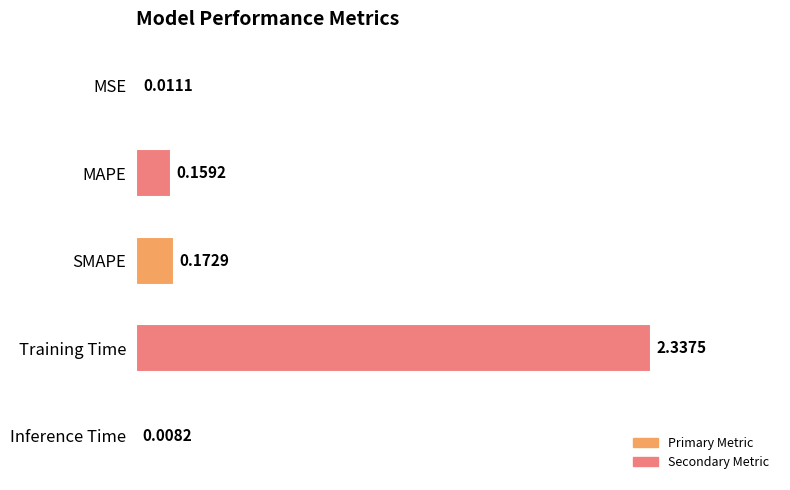

What is the change in value from MSE to SMAPE?

+0.2